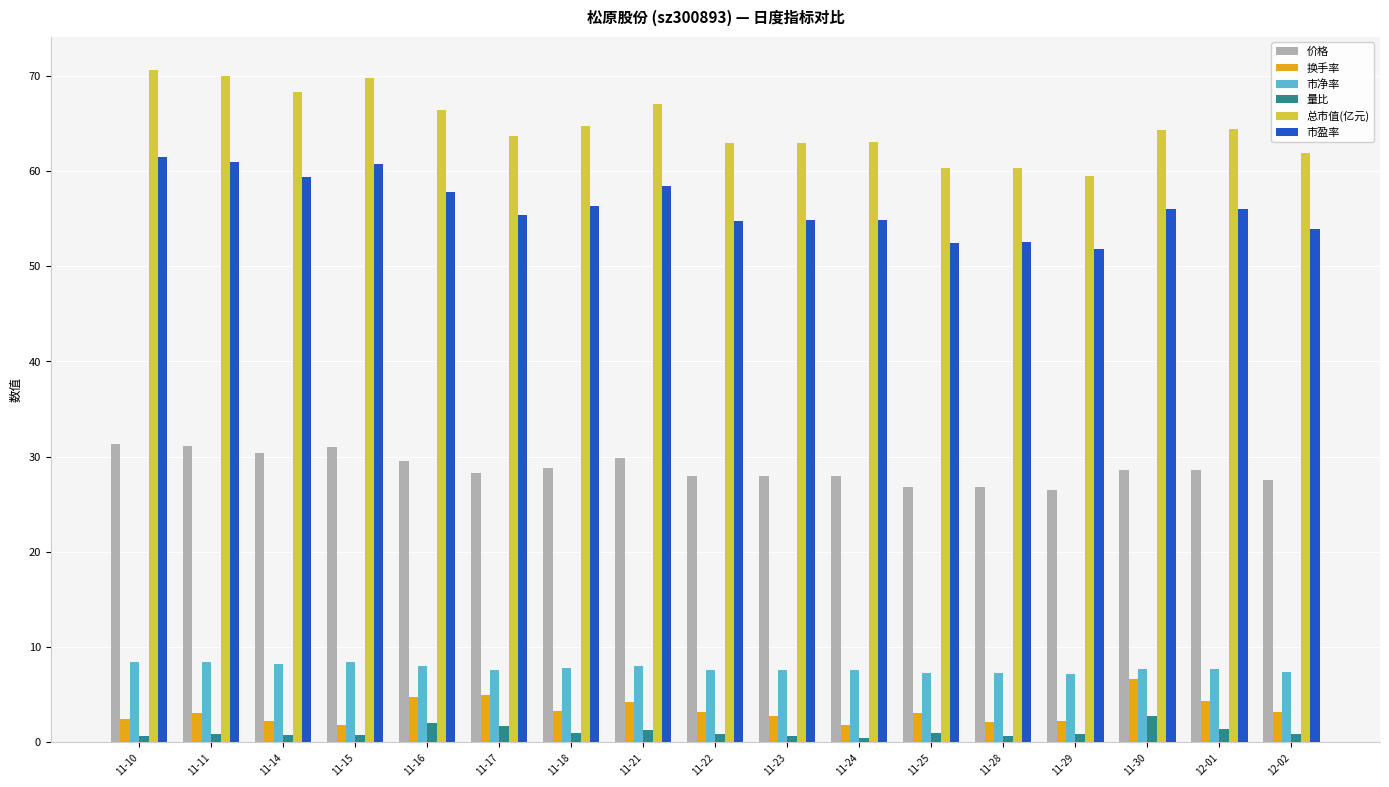

At how many categories does at least one series exceed 35?

17